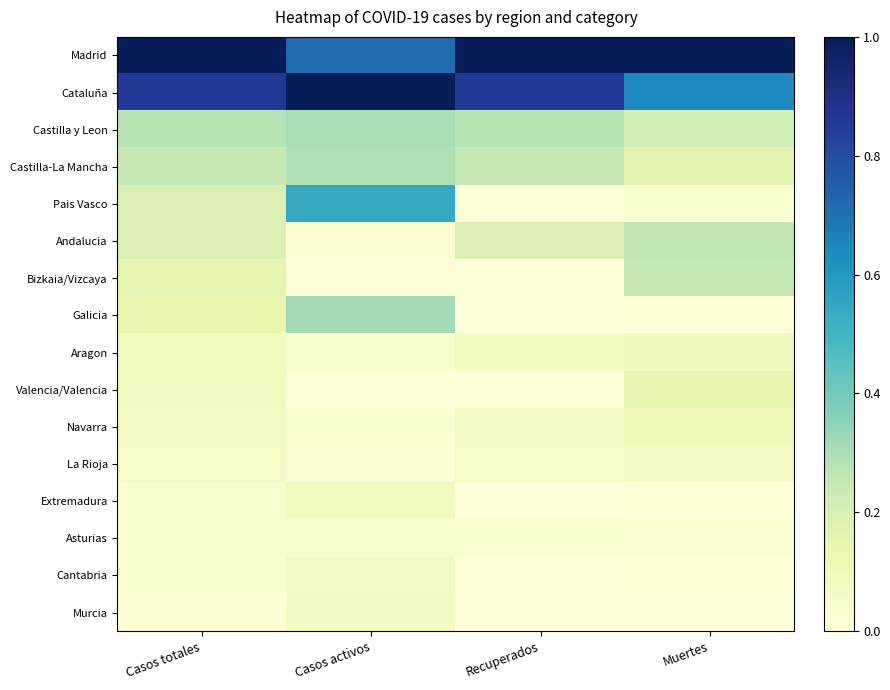

Between Recuperados and Casos activos, which is larger?

Recuperados